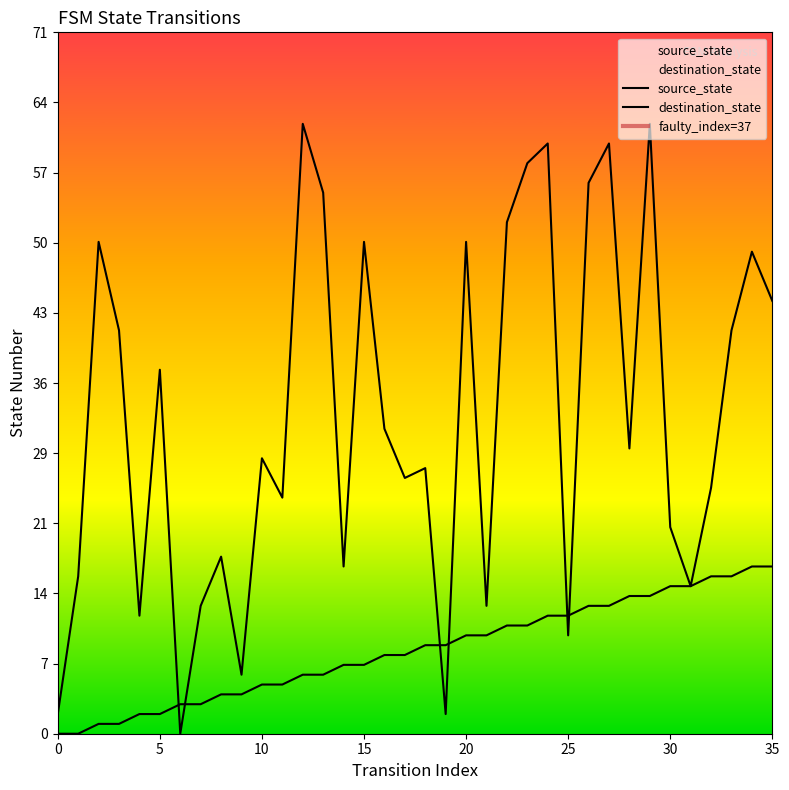

After their last crossing, which series has the higher values: destination_state or source_state?

destination_state